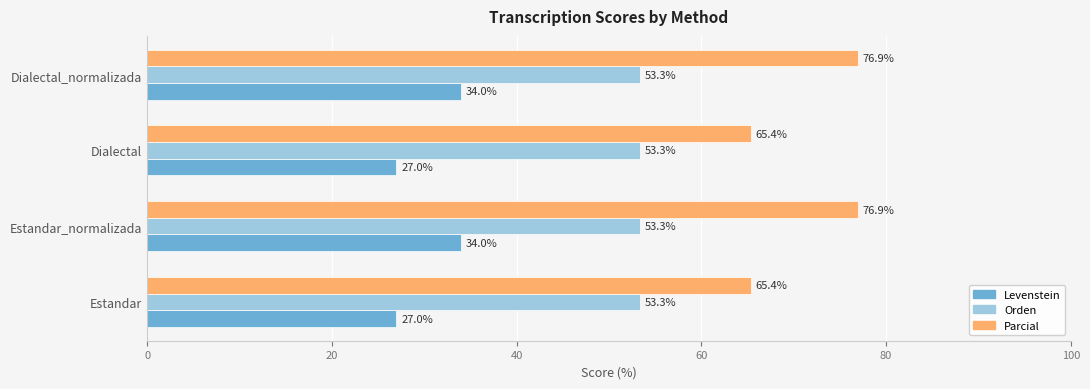

Which series has the largest total across all categories?

Parcial